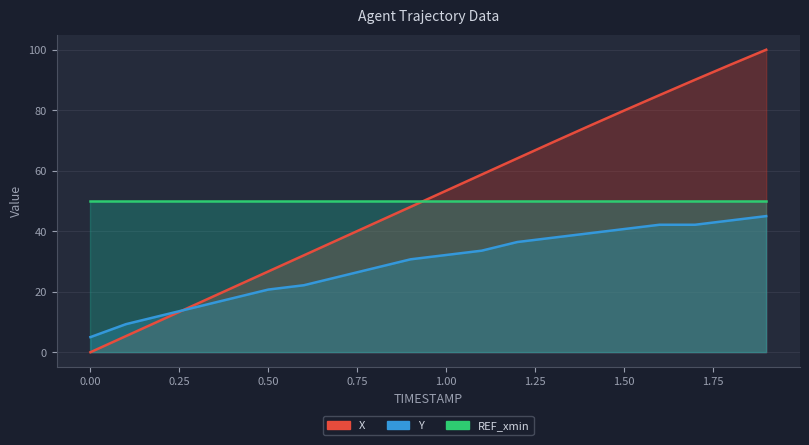

What is the sum of all Y values?

578.6